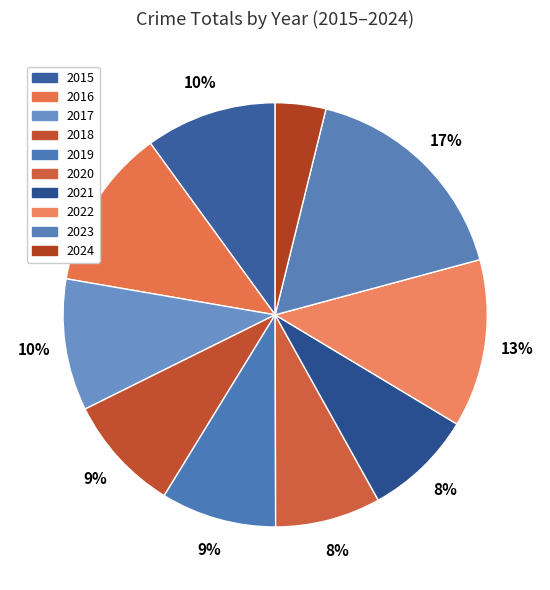

To the nearest percent, what percentage of the pie is 2019?

9%